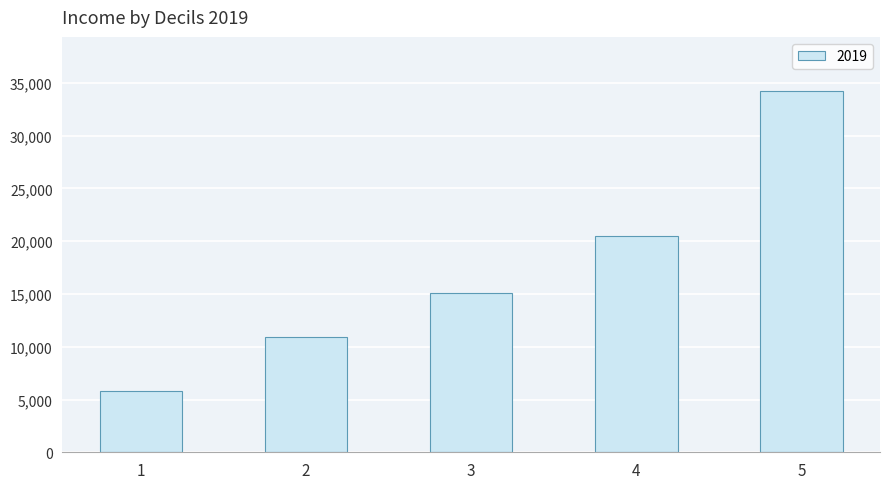

Approximately how many times larger is the value at 4 compared to 3?

1.4